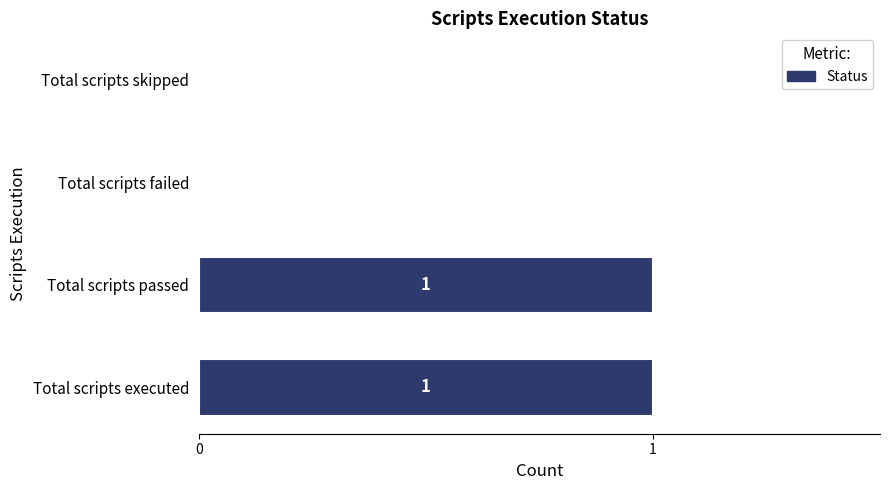

How many values are between 0 and 1?

4